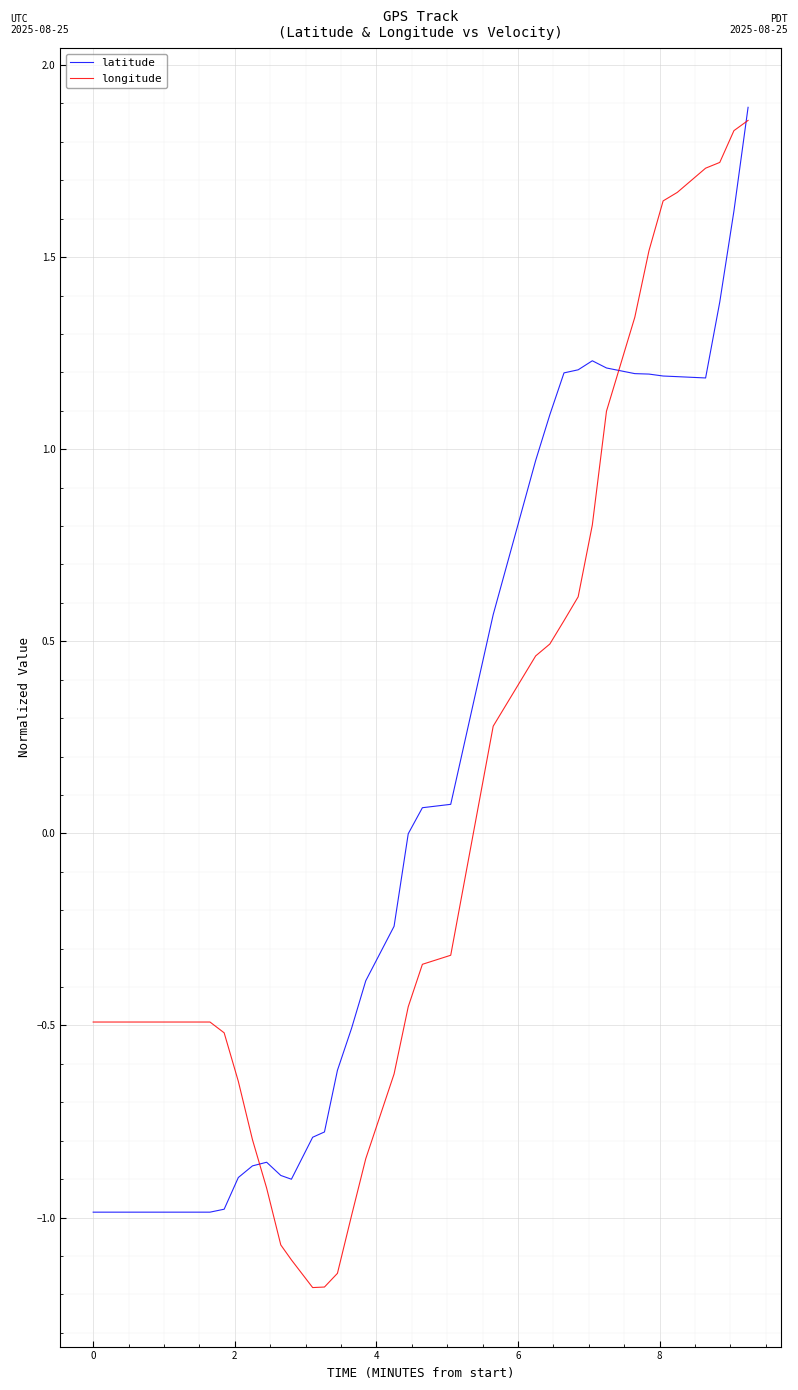

What are all the series names shown in the legend?

latitude, longitude